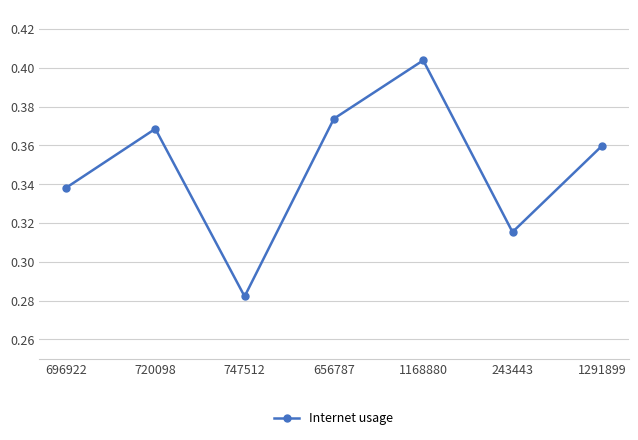

Between 720098 and 1291899, which is larger?

720098